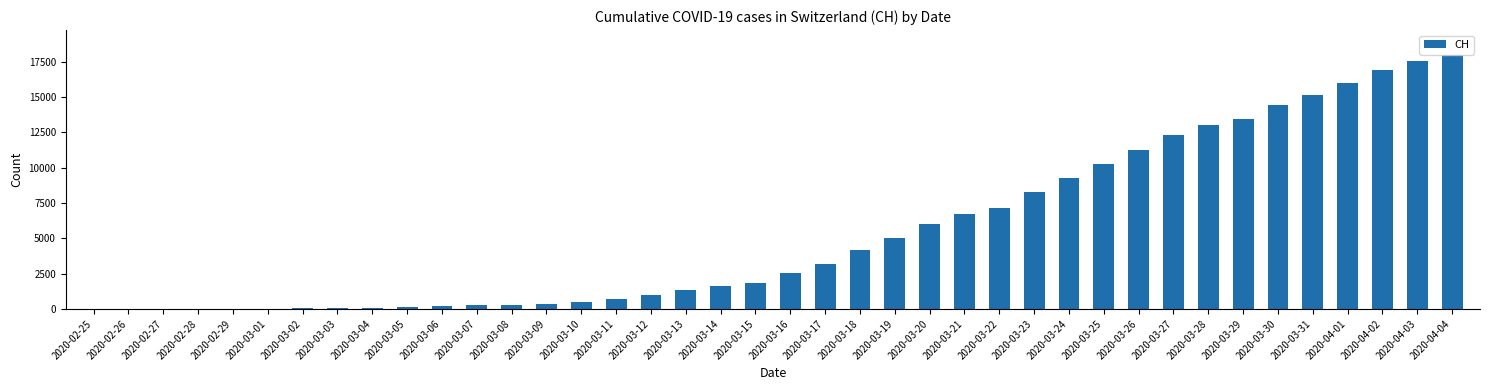

Is it true that the value at 2020-04-04 is 17935?

True